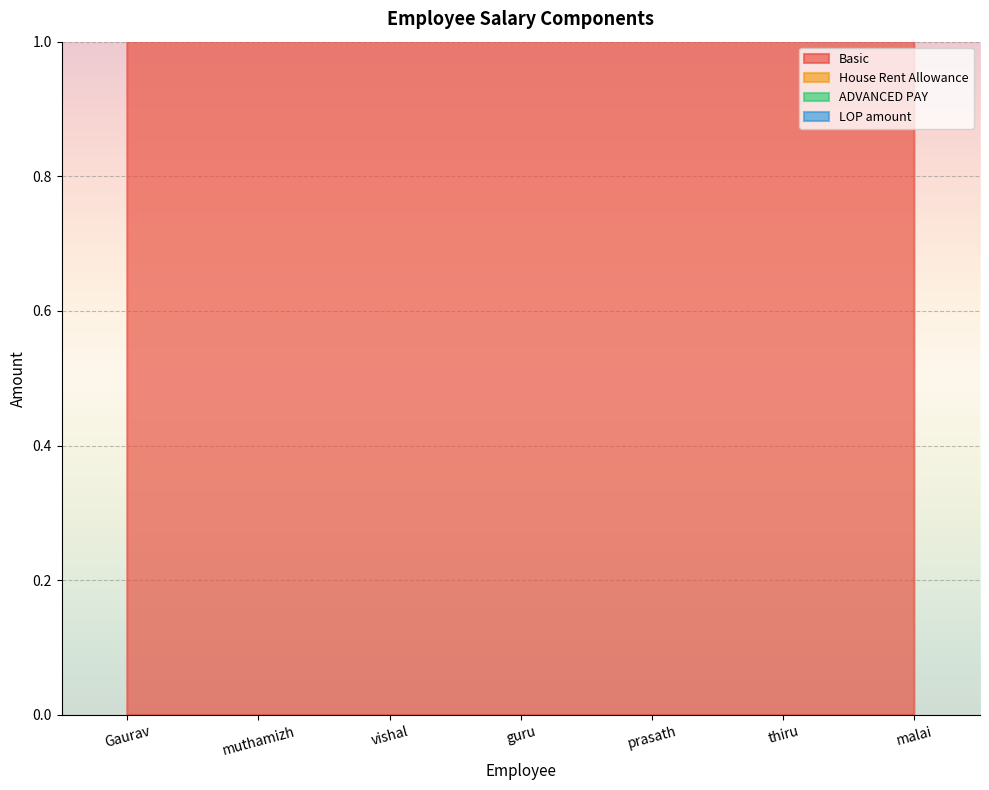

At which category does Basic reach its first local peak?

muthamizh